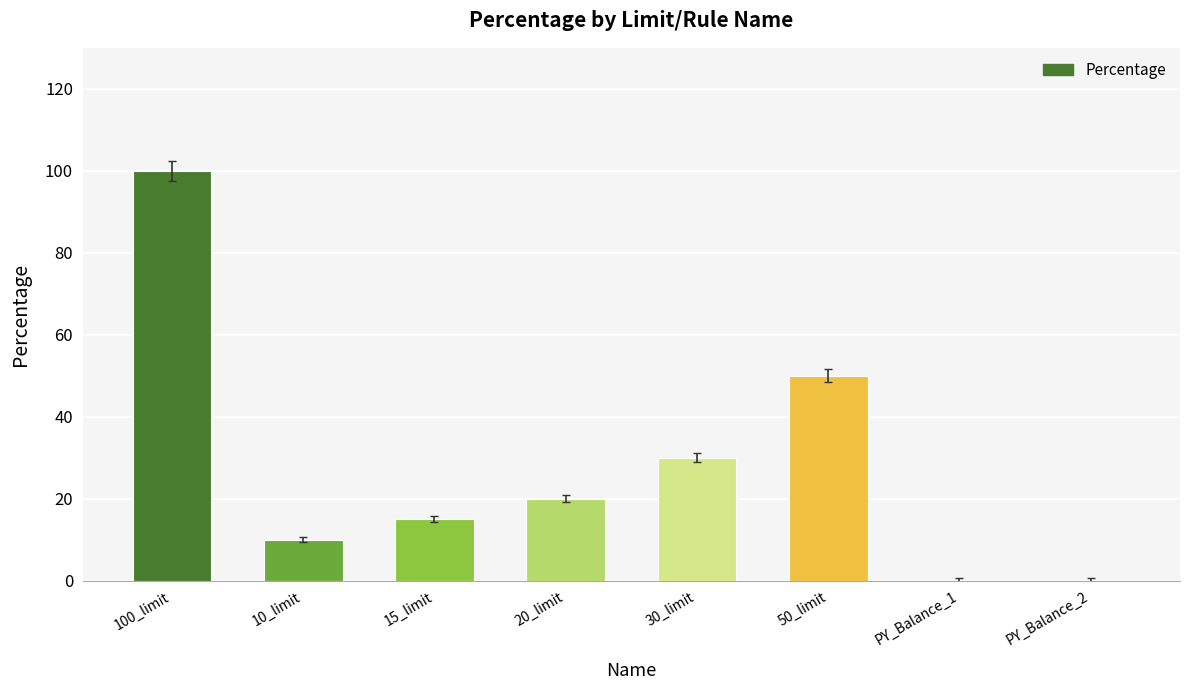

Does the chart contain stacked bars?

No